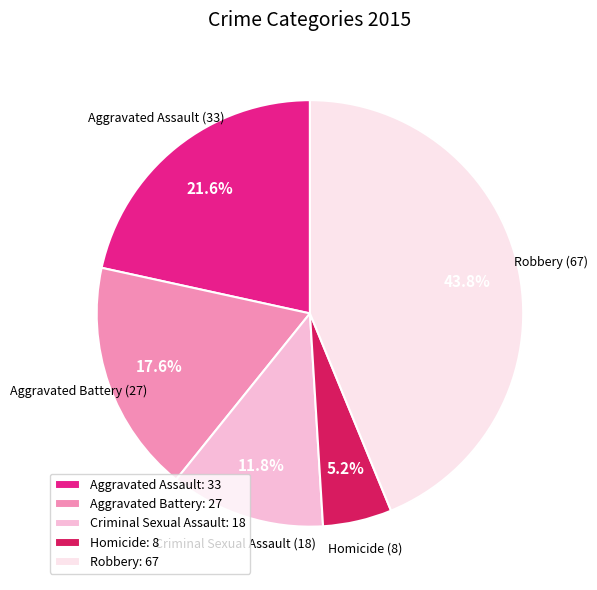

To the nearest percent, what is the difference between the Homicide and Aggravated Battery slice percentages?

12%